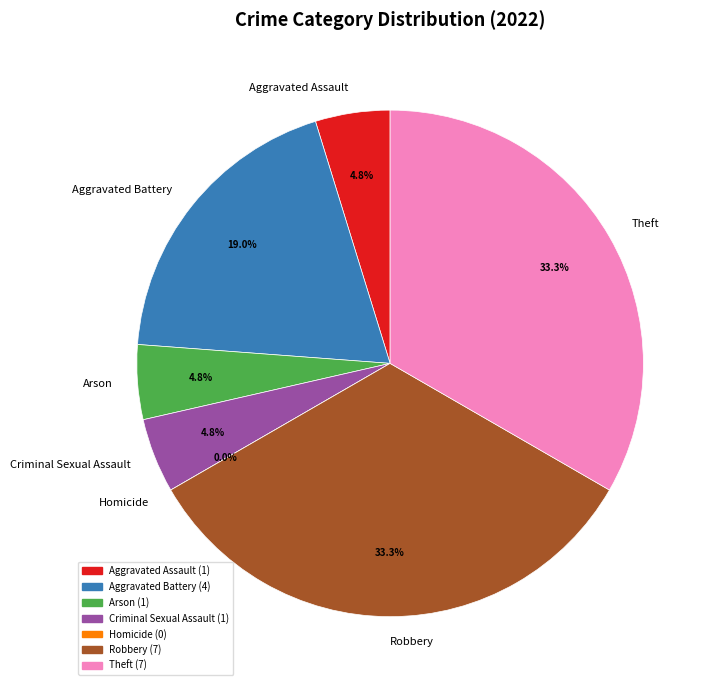

What is the change in value from Homicide to Robbery?

+7